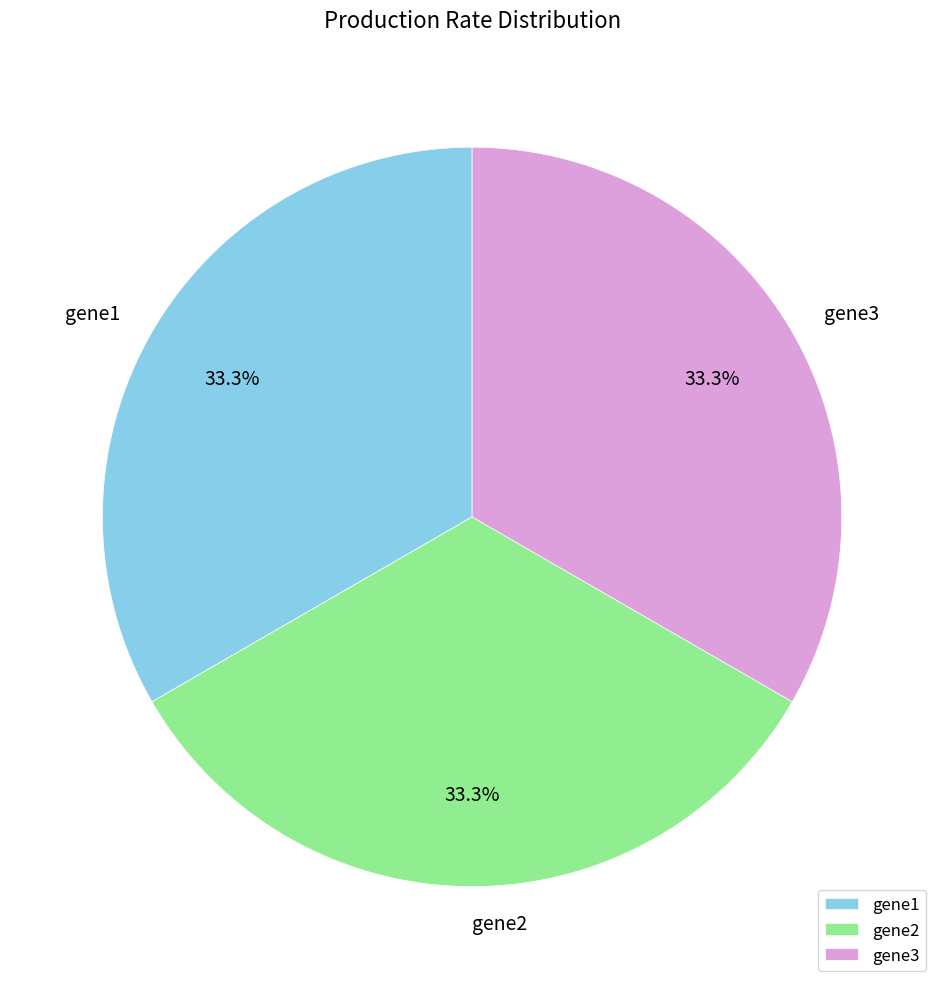

Is it true that gene1 is 33% of the pie?

True